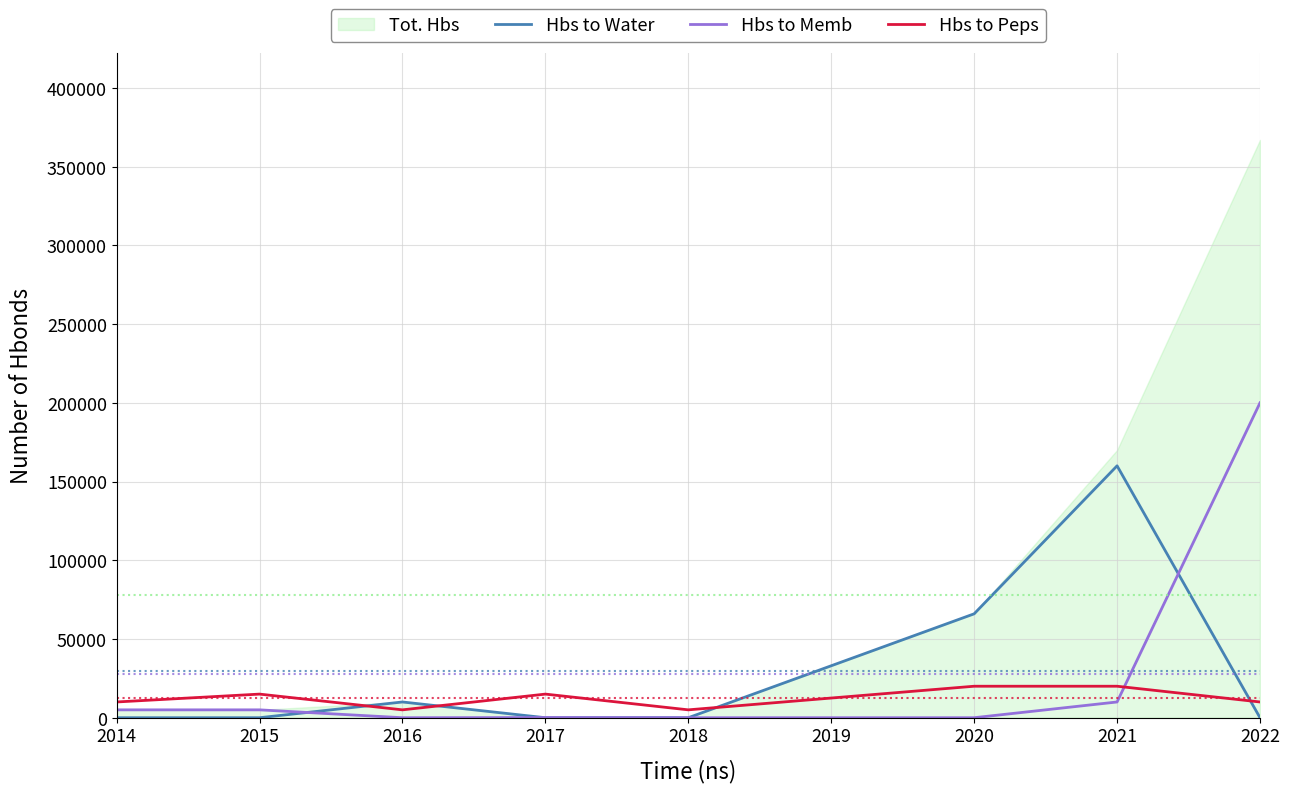

What is the maximum value for Hbs to Peps?

20000